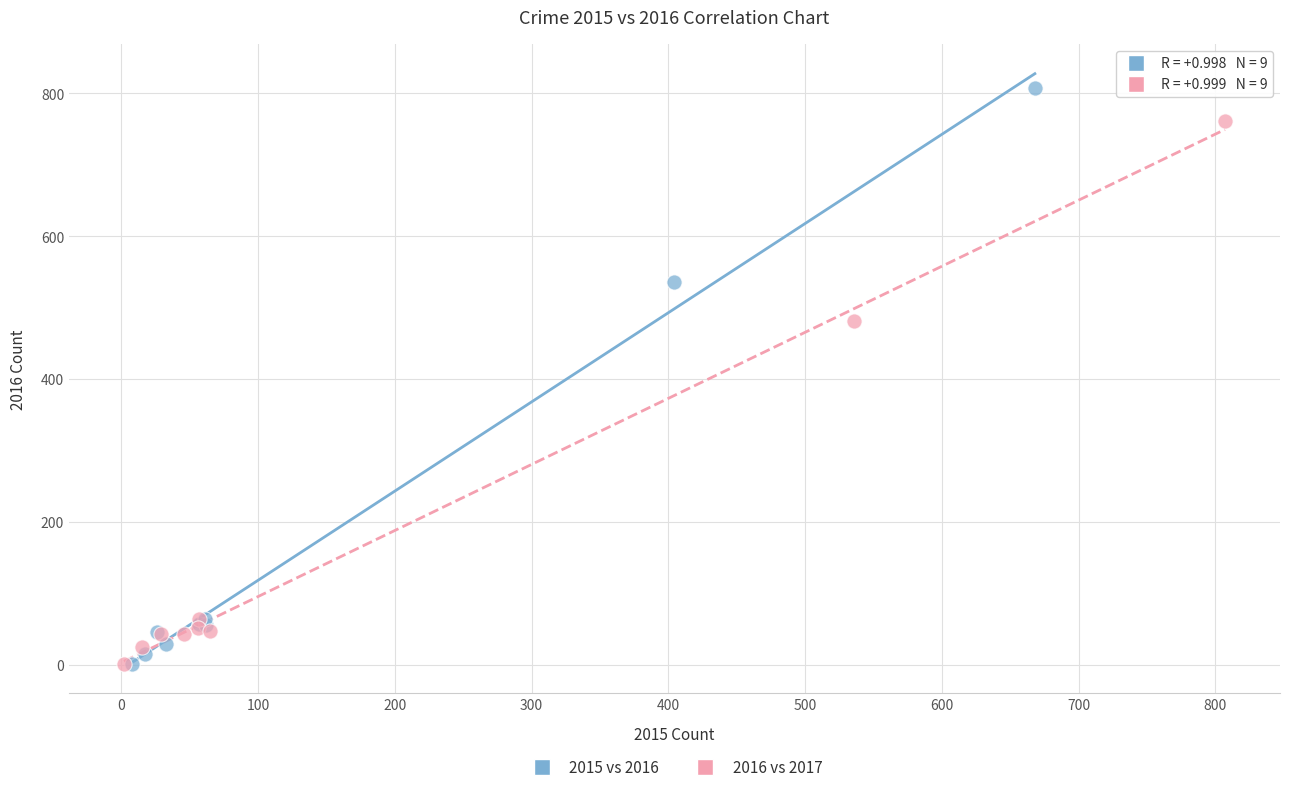

Which series has the largest Y range (max minus min)?

2015 vs 2016